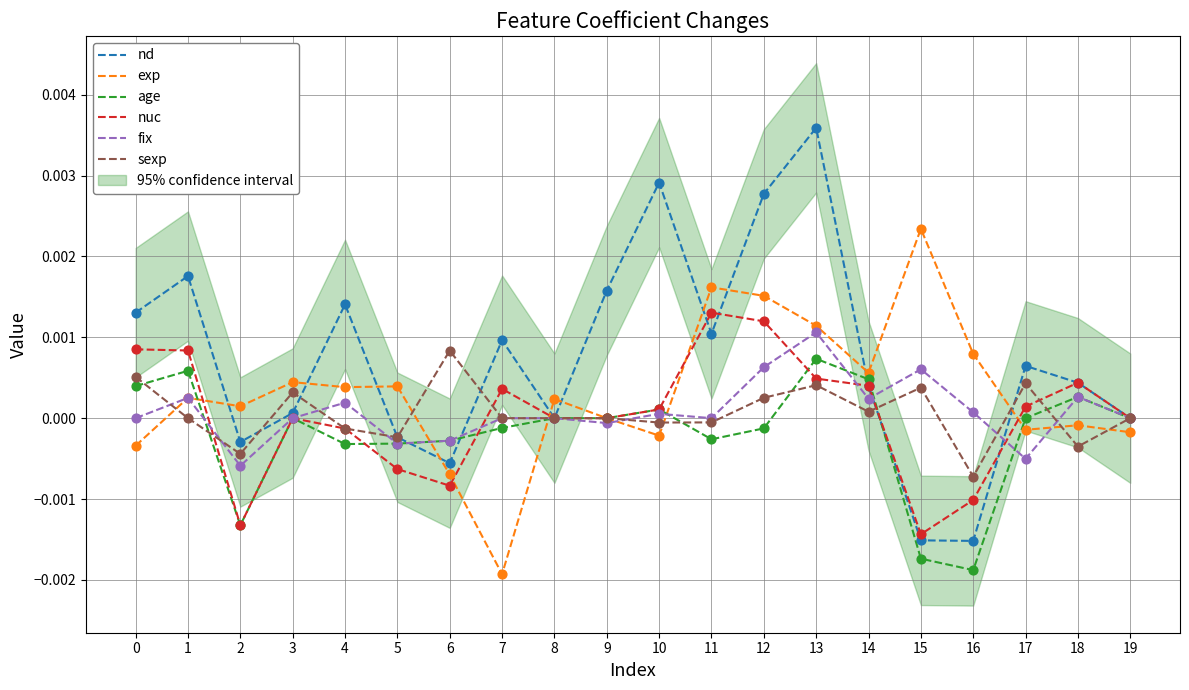

Which series has the largest Y range (max minus min)?

nd